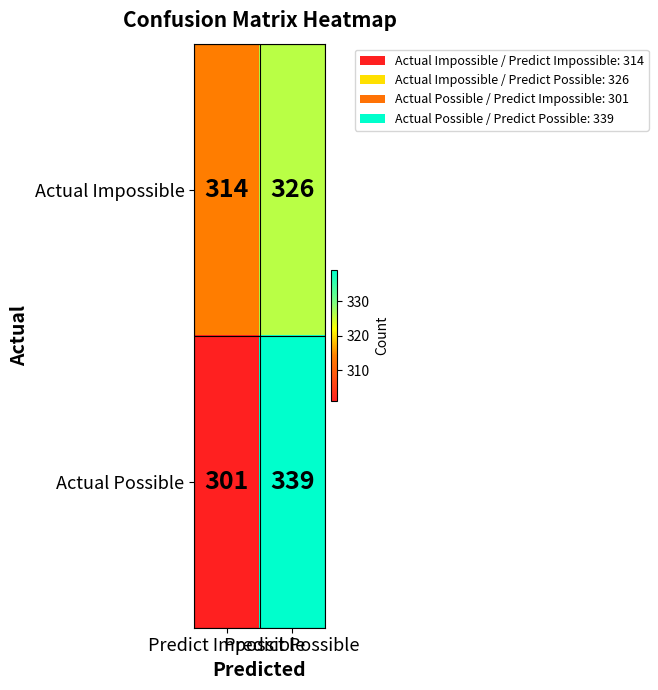

Rank the series by their maximum value, from highest to lowest.

Actual Possible, Actual Impossible